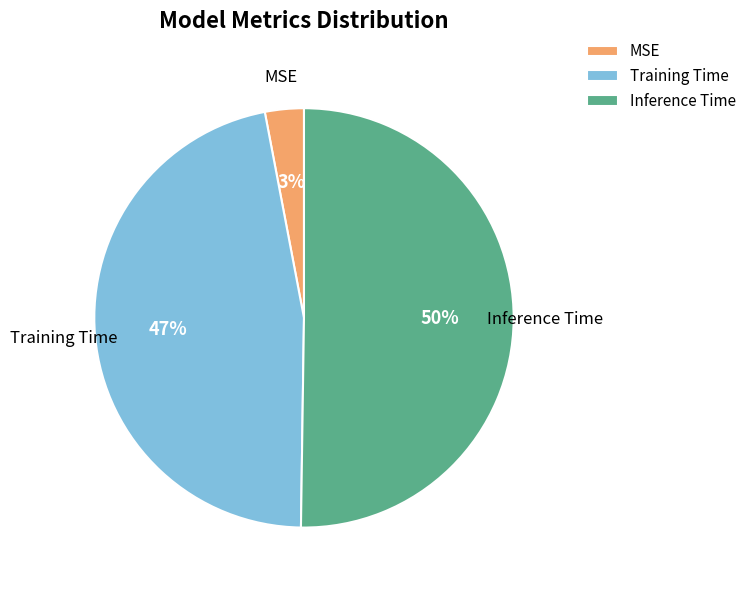

To the nearest percent, what is the difference between the largest and smallest slice percentages?

47%